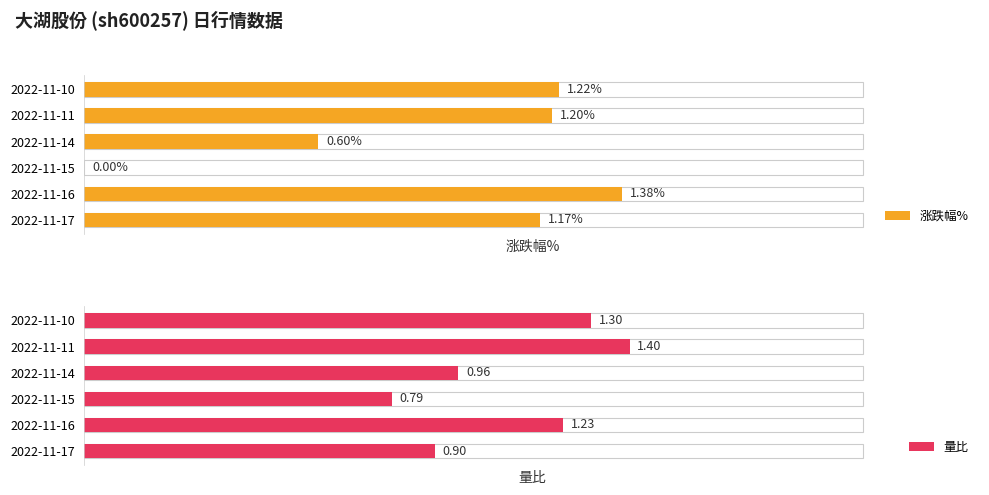

At how many categories does at least one series exceed 1?

4